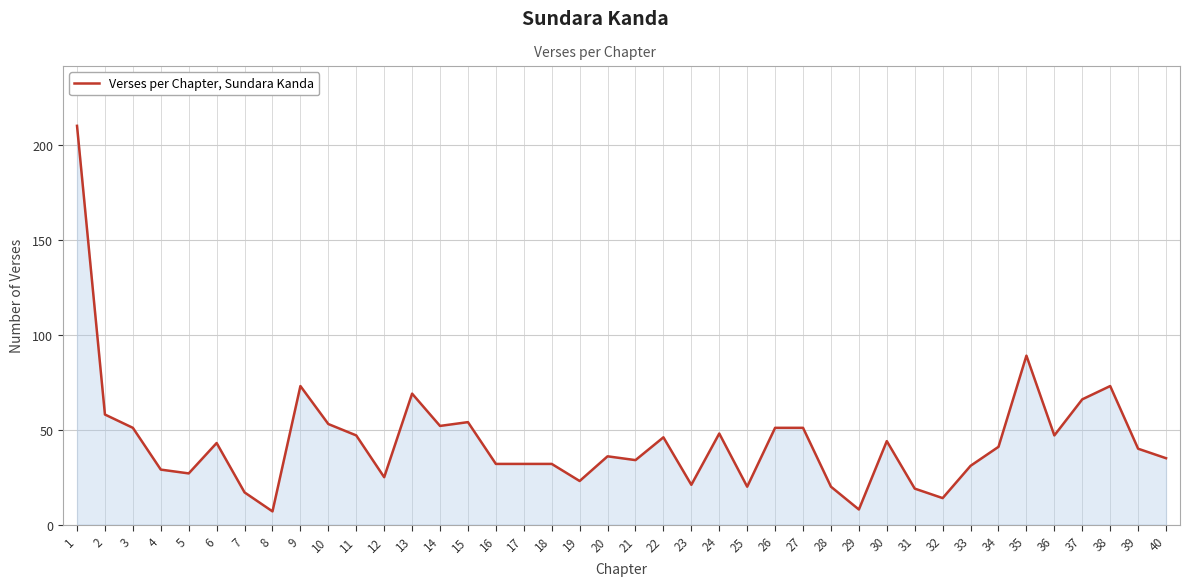

What is the difference between the maximum and minimum values?

203